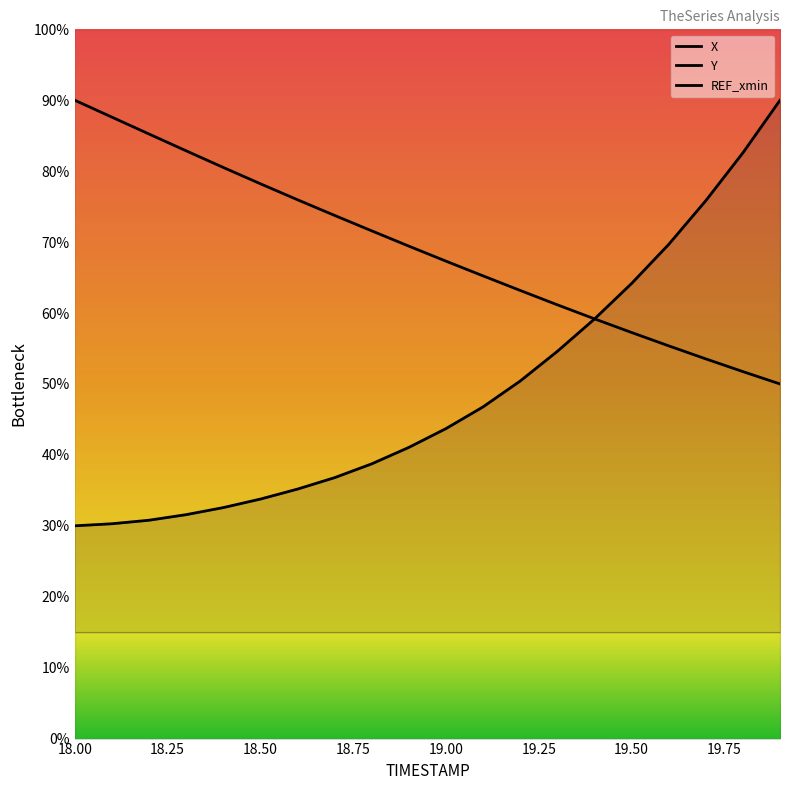

At which label does Y reach its minimum?

18.0